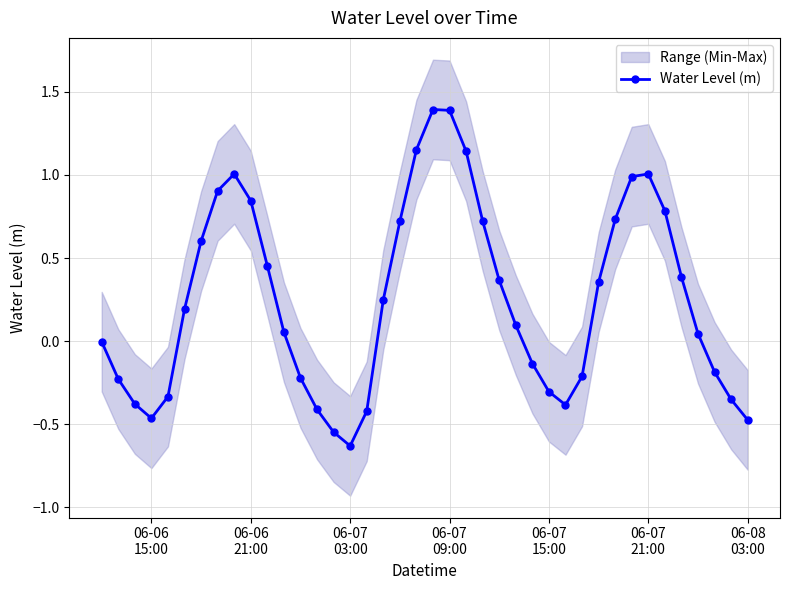

How many lines are shown in the chart?

1